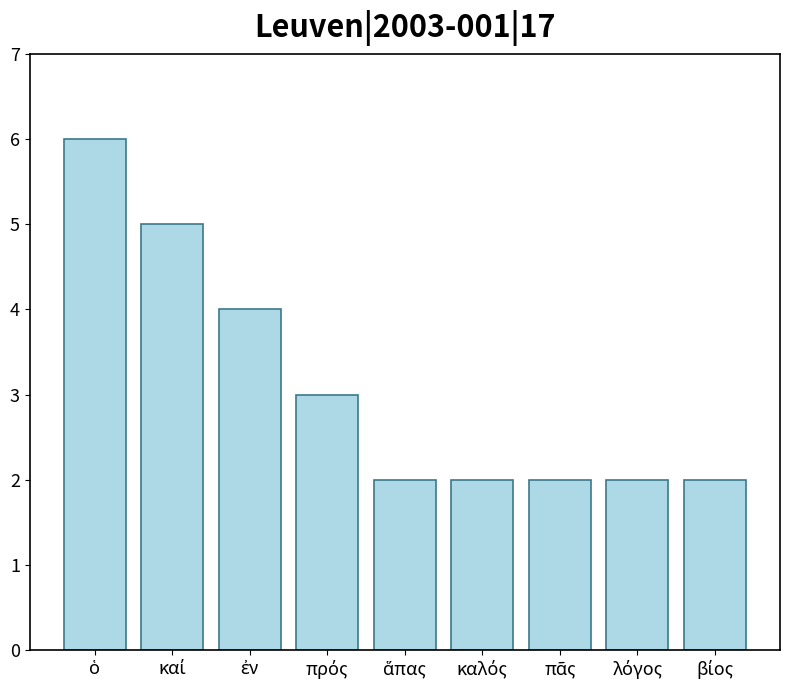

What is the sum of all values?

28